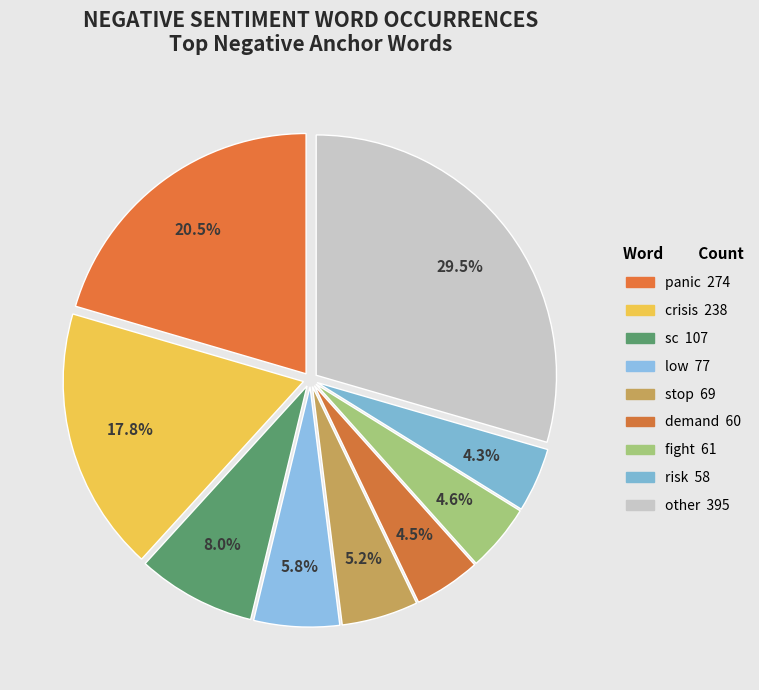

What is the total percentage of demand and low?

10.2%